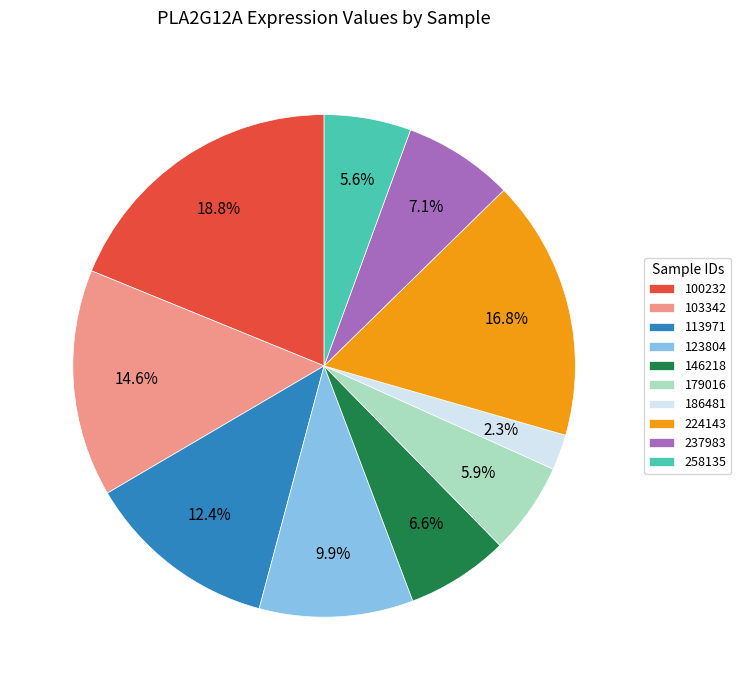

How many slices are in this pie chart?

10